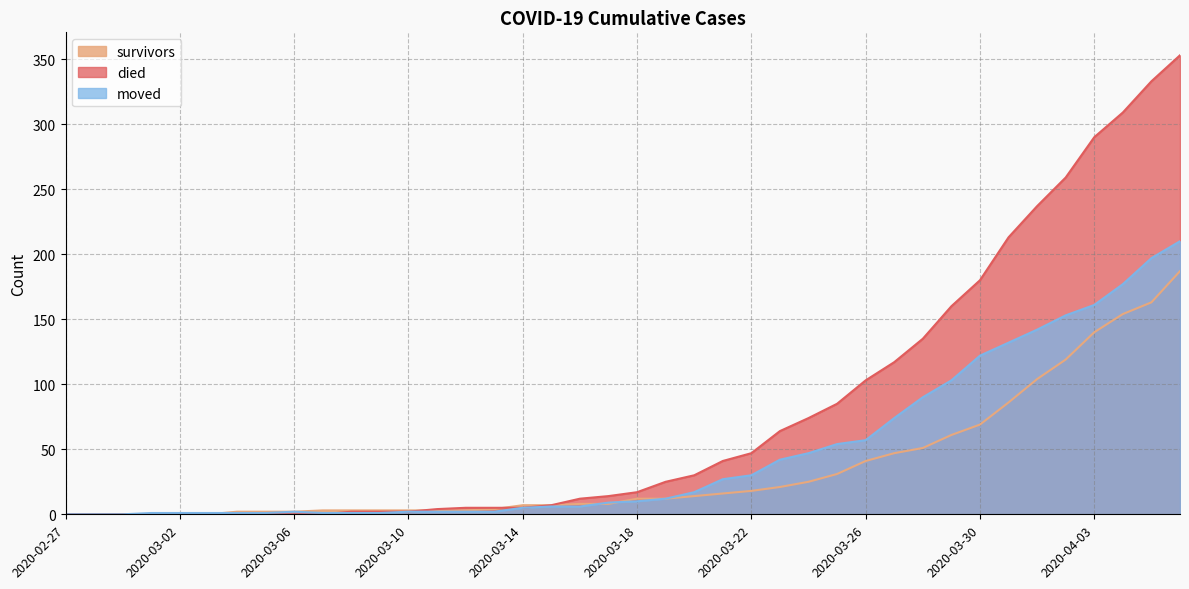

Rank the categories by moved value from lowest to highest.

2020-02-27, 2020-02-28, 2020-02-29, 2020-03-01, 2020-03-02, 2020-03-03, 2020-03-04, 2020-03-05, 2020-03-07, 2020-03-08, 2020-03-09, 2020-03-06, 2020-03-10, 2020-03-11, 2020-03-12, 2020-03-13, 2020-03-14, 2020-03-15, 2020-03-16, 2020-03-17, 2020-03-18, 2020-03-19, 2020-03-20, 2020-03-21, 2020-03-22, 2020-03-23, 2020-03-24, 2020-03-25, 2020-03-26, 2020-03-27, 2020-03-28, 2020-03-29, 2020-03-30, 2020-03-31, 2020-04-01, 2020-04-02, 2020-04-03, 2020-04-04, 2020-04-05, 2020-04-06